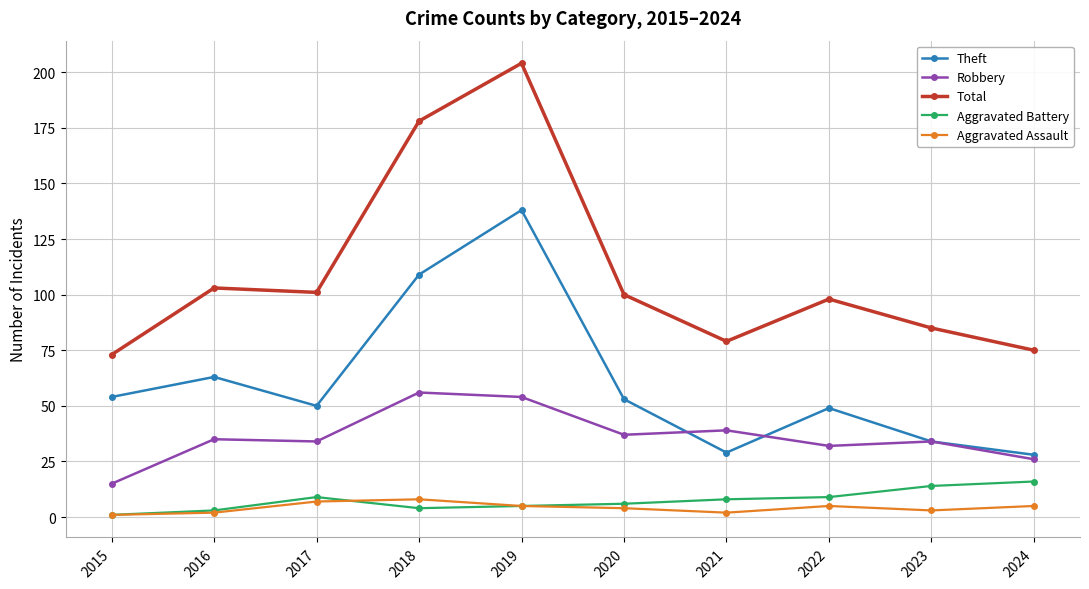

Does the chart display data point markers on the line(s)?

Yes